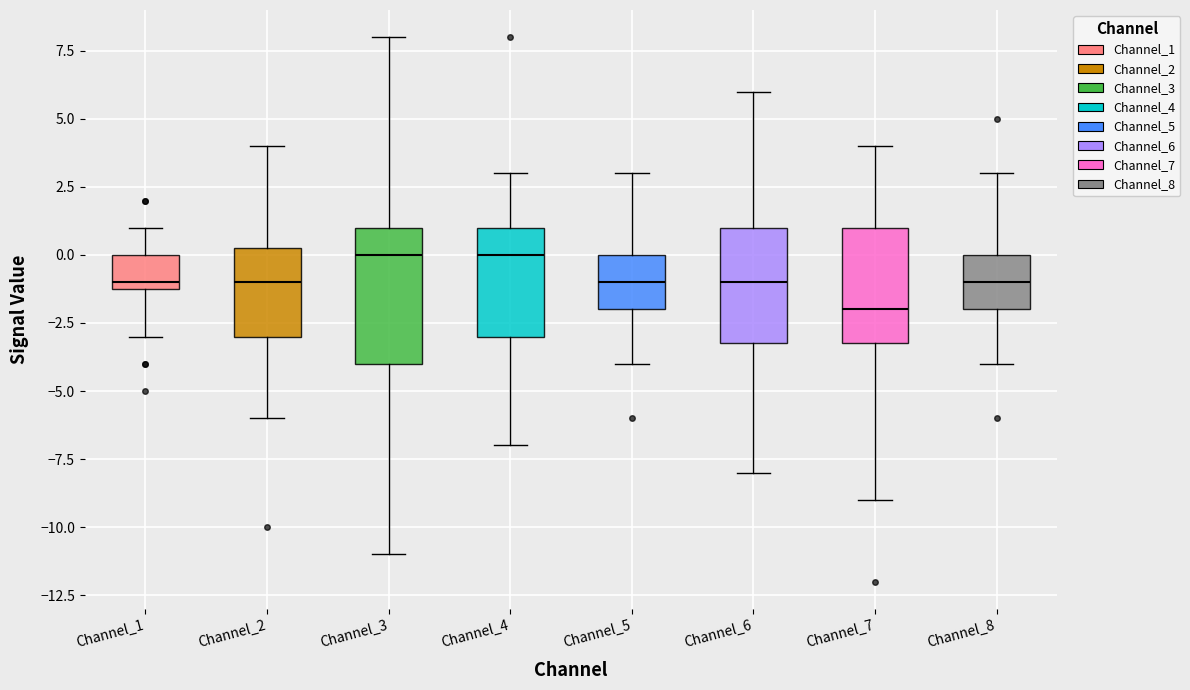

Reading left to right, read every box against the y-axis: the position of its median line, the range the box covers, and the ends of its whiskers. The values are not printed on the chart, so give them approximately, as read against the axis.

Channel_1: median -1.0 (just above the box's lower edge), box -1.0 to 0.0, whiskers -3.0 to 1.0
Channel_2: median -1.0, box -3.0 to 0.5, whiskers -6.0 to 4.0
Channel_3: median 0.0, box -4.0 to 1.0, whiskers -11.0 to 8.0
Channel_4: median 0.0, box -3.0 to 1.0, whiskers -7.0 to 3.0
Channel_5: median -1.0, box -2.0 to 0.0, whiskers -4.0 to 3.0
Channel_6: median -1.0, box -3.0 to 1.0, whiskers -8.0 to 6.0
Channel_7: median -2.0, box -3.0 to 1.0, whiskers -9.0 to 4.0
Channel_8: median -1.0, box -2.0 to 0.0, whiskers -4.0 to 3.0